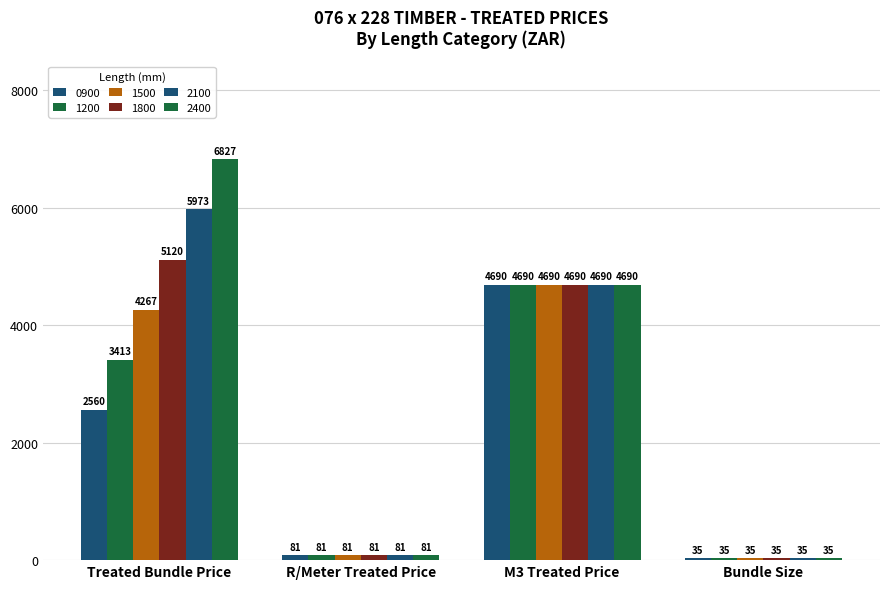

How many distinct data groups are displayed?

6